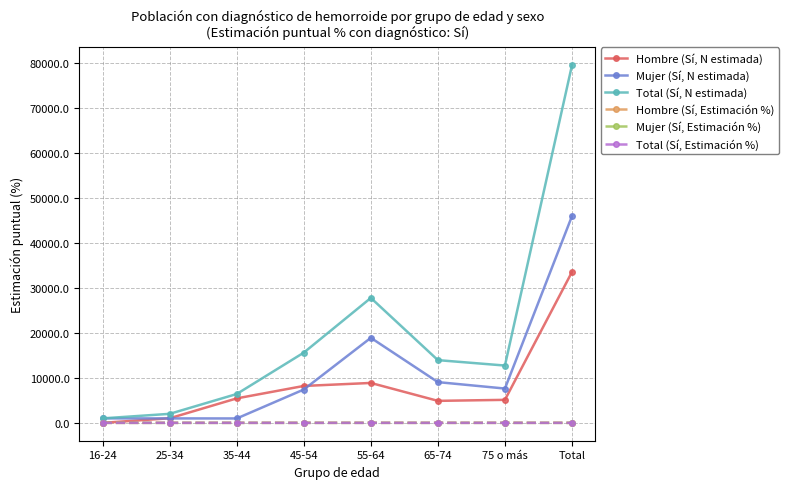

What is the sum of all Mujer (Sí, N estimada) values?

91900.0